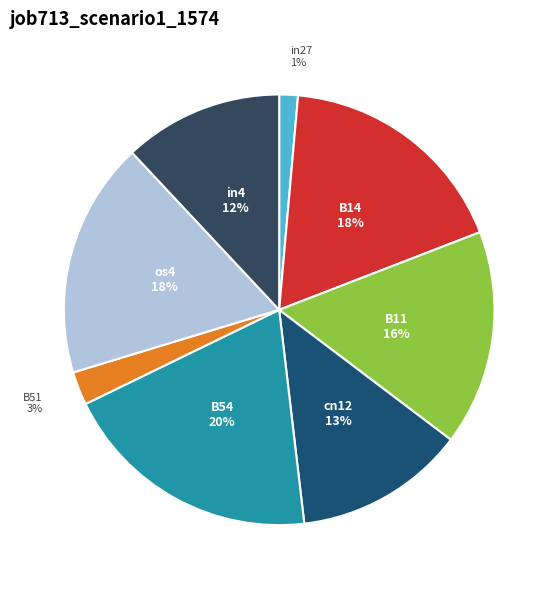

Is it true that os4 is 18% of the pie?

True